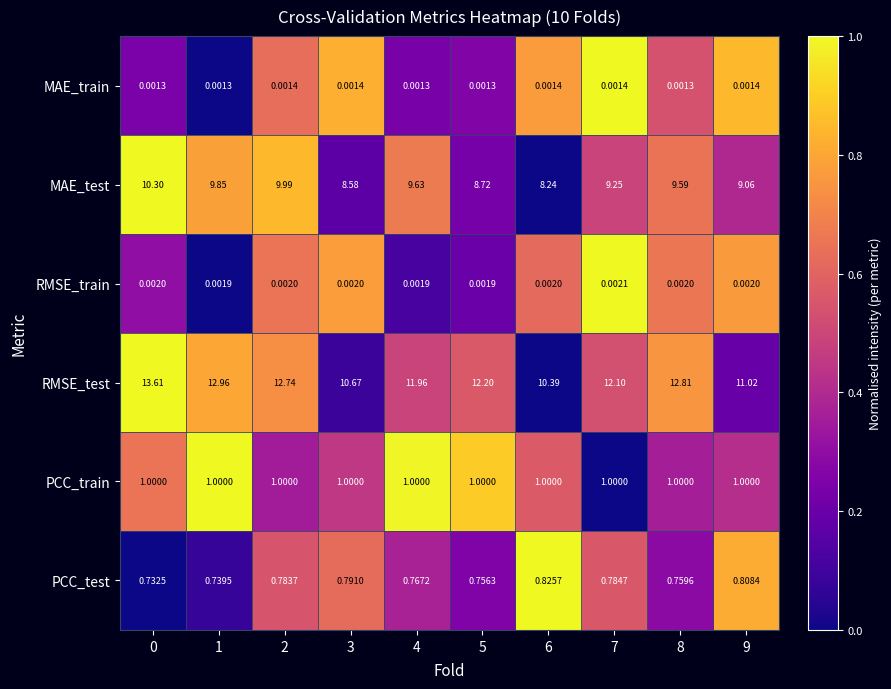

Which series has the largest total across all categories?

RMSE_test